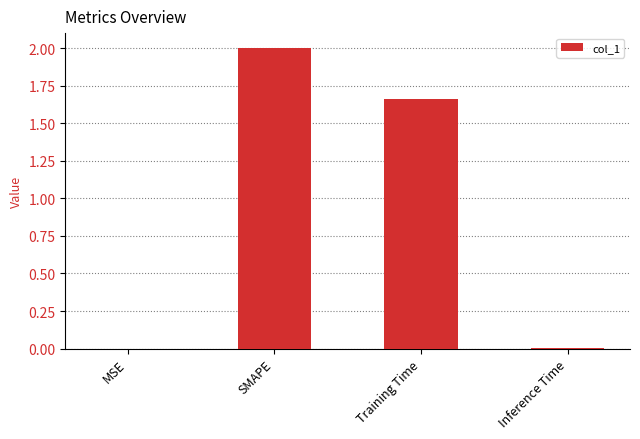

Are the bars horizontal?

No